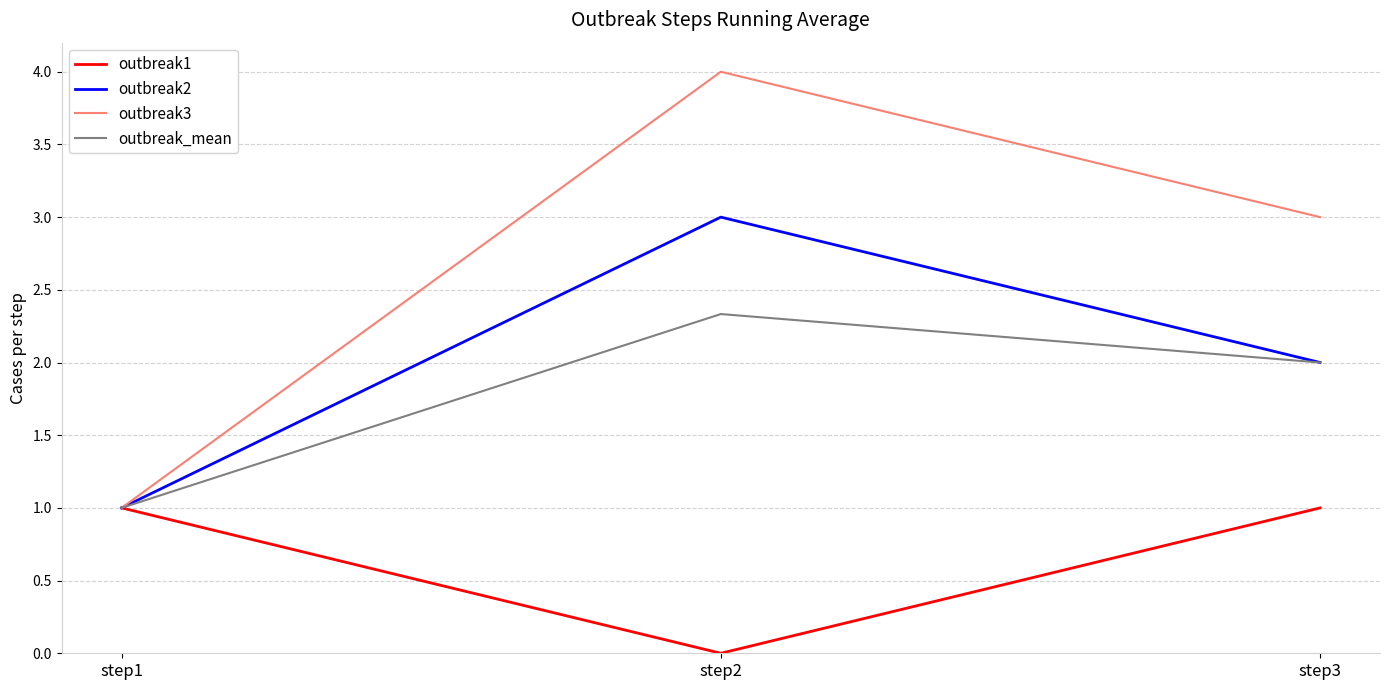

What is the total value across all series at step2?

9.3